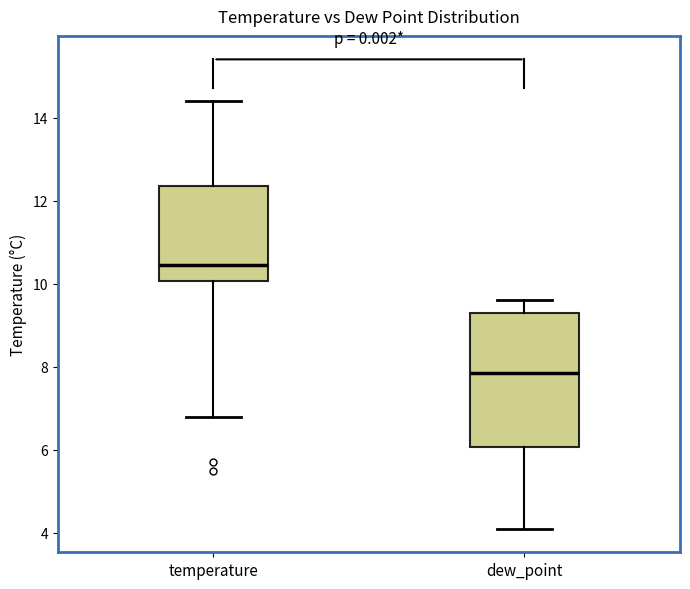

Where does the upper whisker of the box for dew_point end on the y-axis? The values are not printed on the chart, so give them approximately, as read against the axis.

9.6